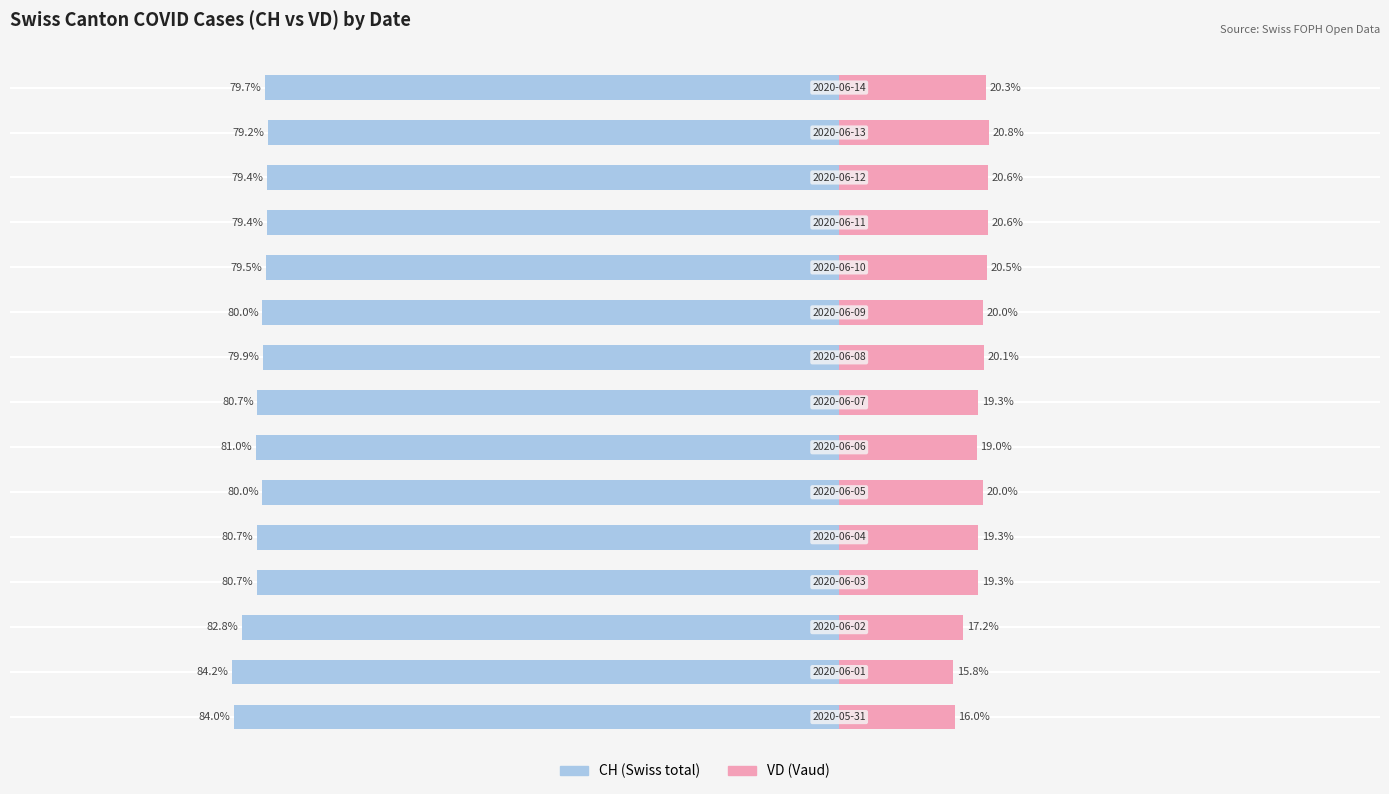

Rank the categories by VD (right) value from lowest to highest.

1, 0, 2, 6, 3, 4, 7, 5, 9, 8, 14, 10, 12, 11, 13